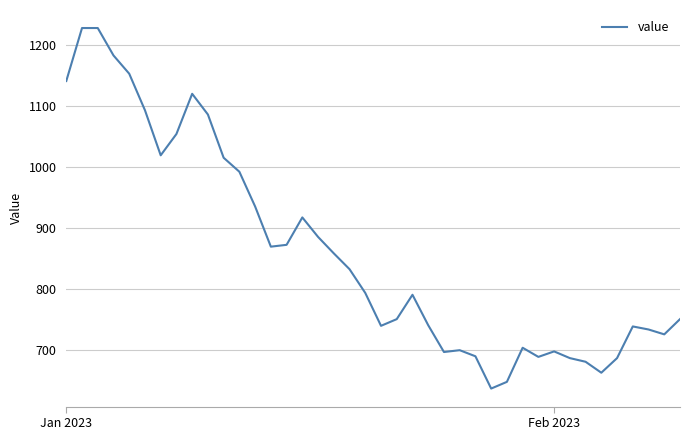

What is the difference between the maximum and minimum values?

592